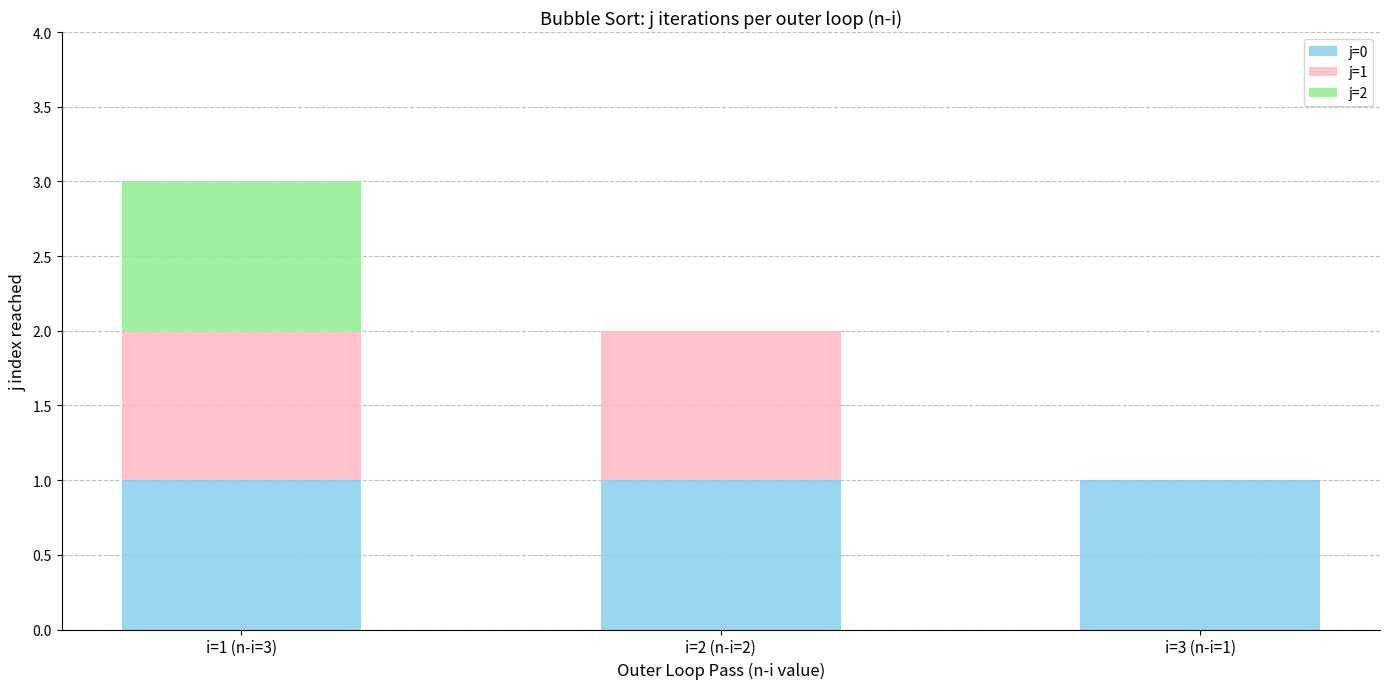

At which category is the sum across all series the highest?

i=1 (n-i=3)